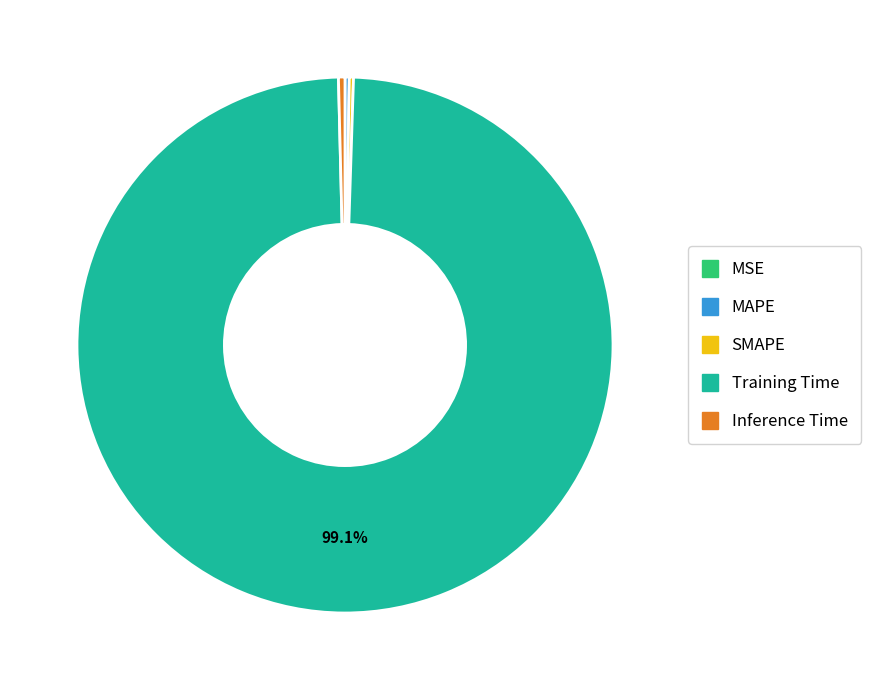

What is the majority slice?

Training Time